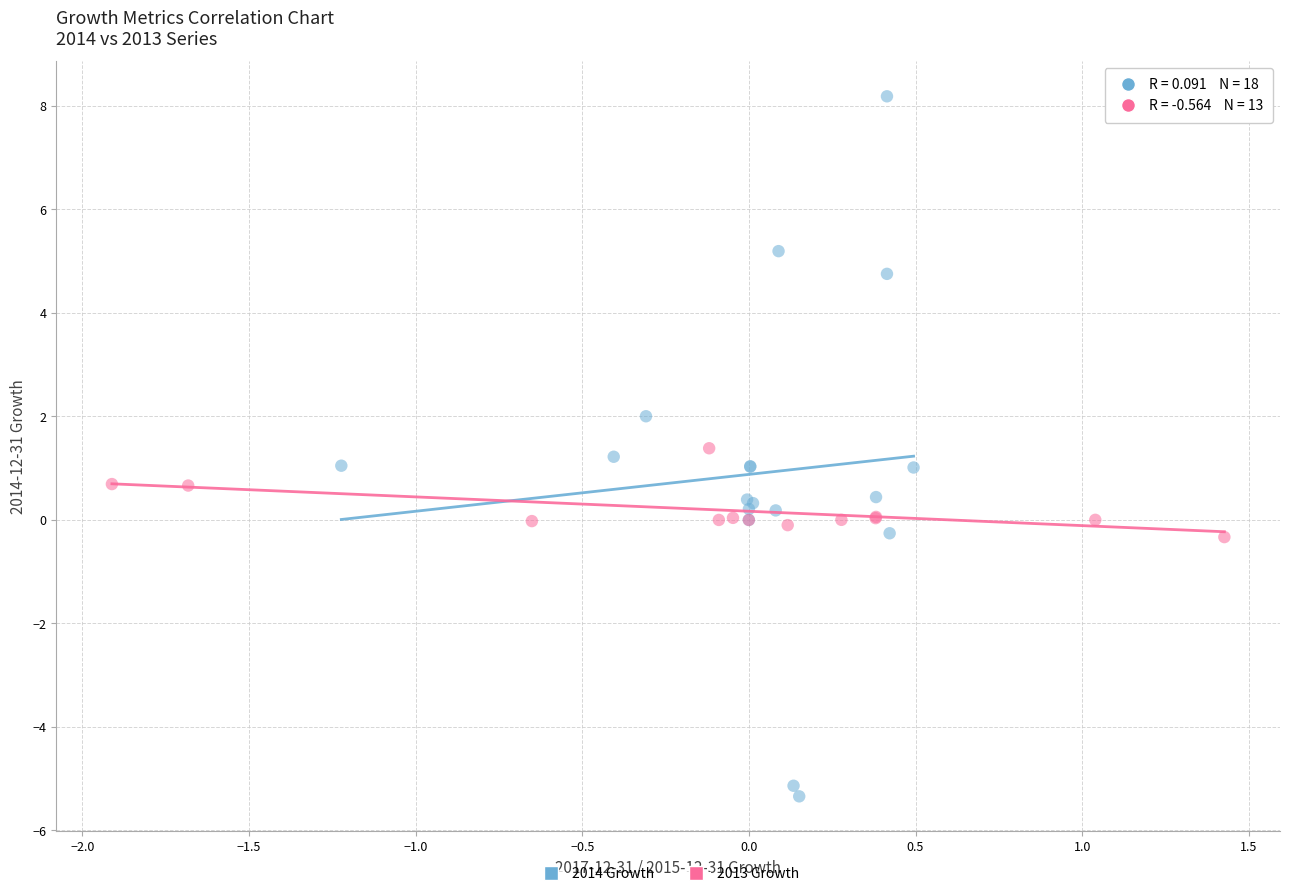

Which series has the largest Y range (max minus min)?

2014 Growth